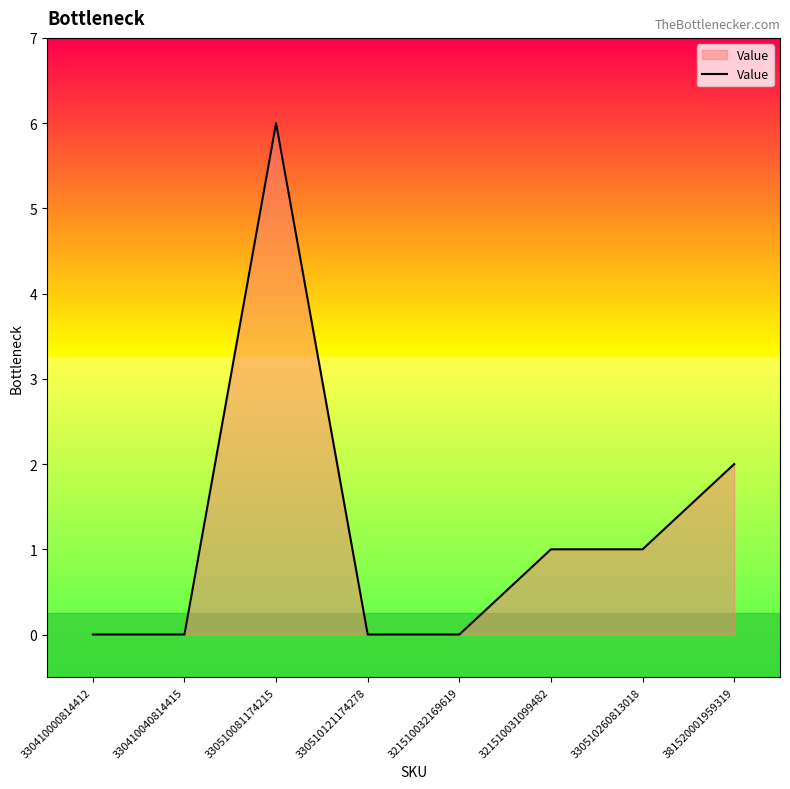

What is the maximum value shown in the chart?

6